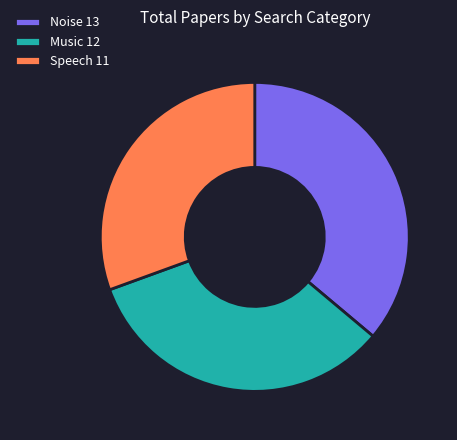

Which has a higher value, Speech 11 or Music 12?

Music 12